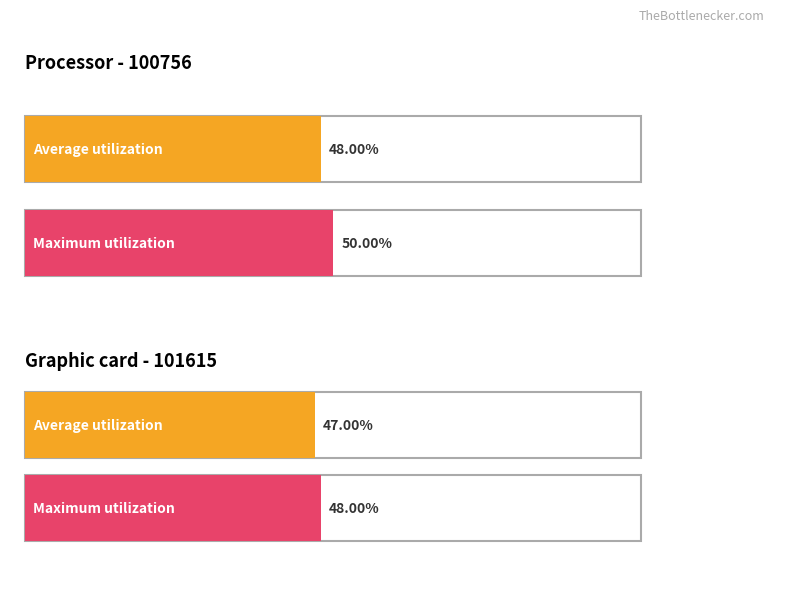

Which series has the largest total across all categories?

Maximum utilization